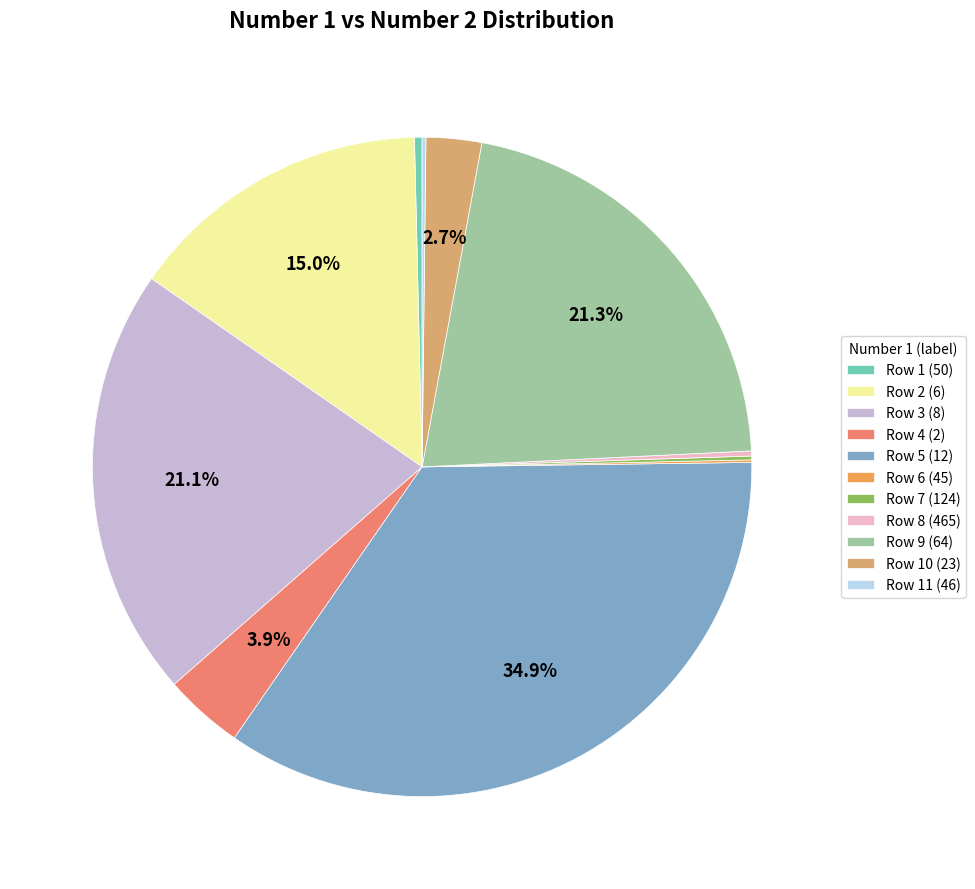

Which slice is the largest?

Row 5 (12)